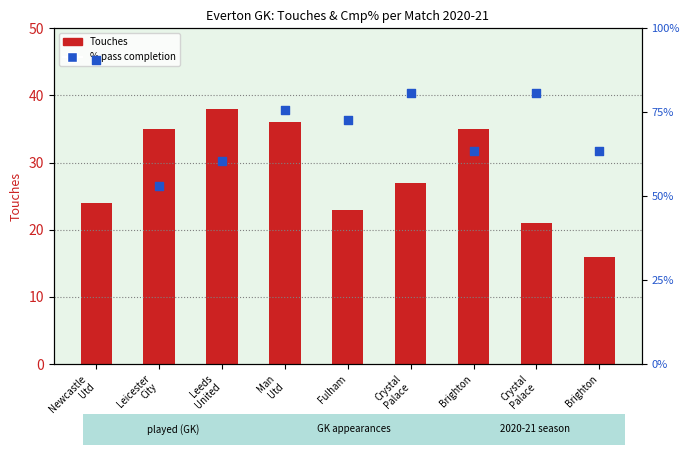

Which series reaches the maximum Y coordinate?

Cmp%